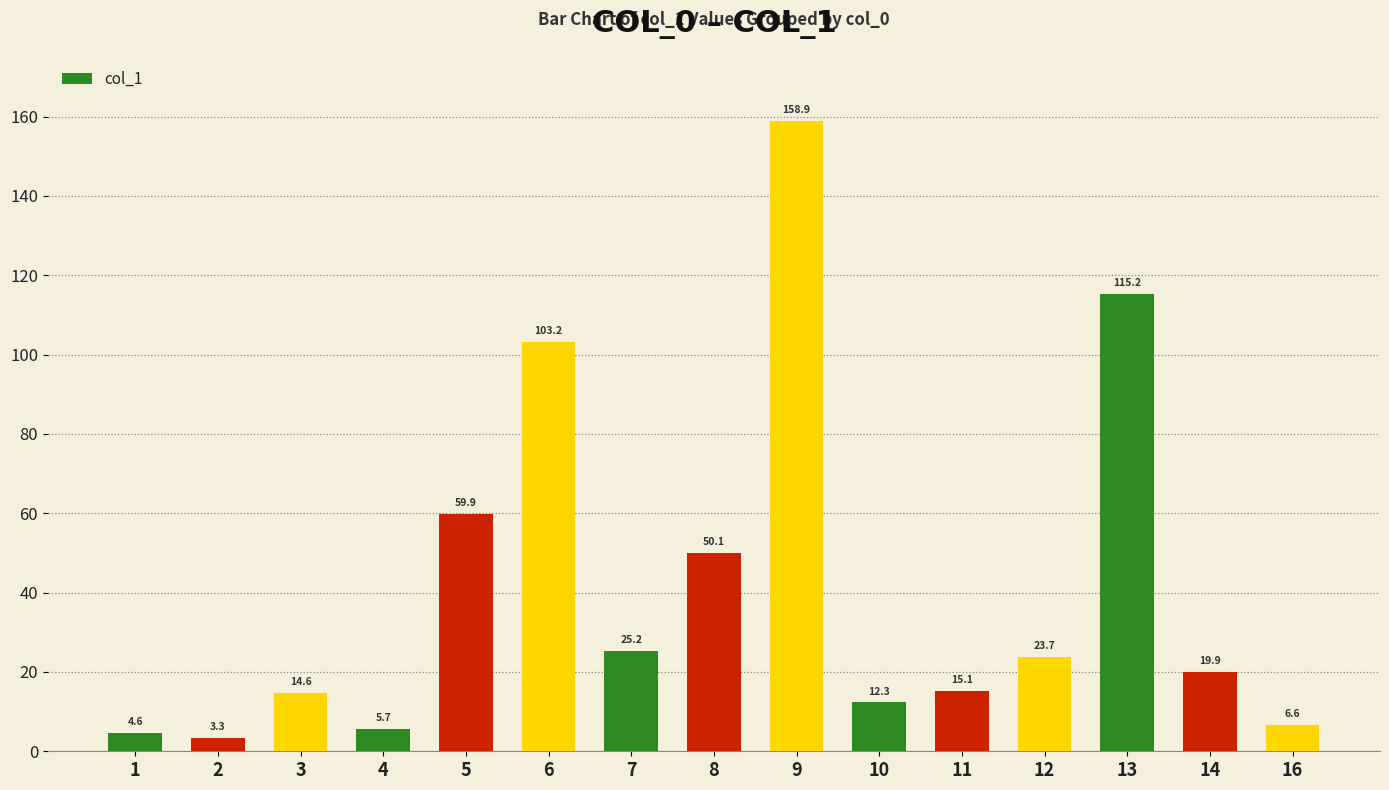

What is the difference between the maximum and minimum values?

155.6